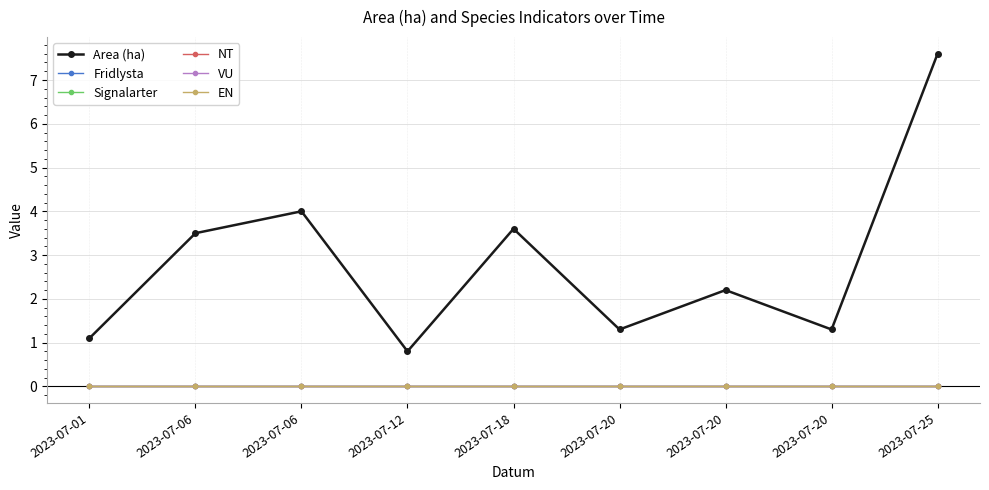

Which category has the highest value in the NT series?

2023-07-01